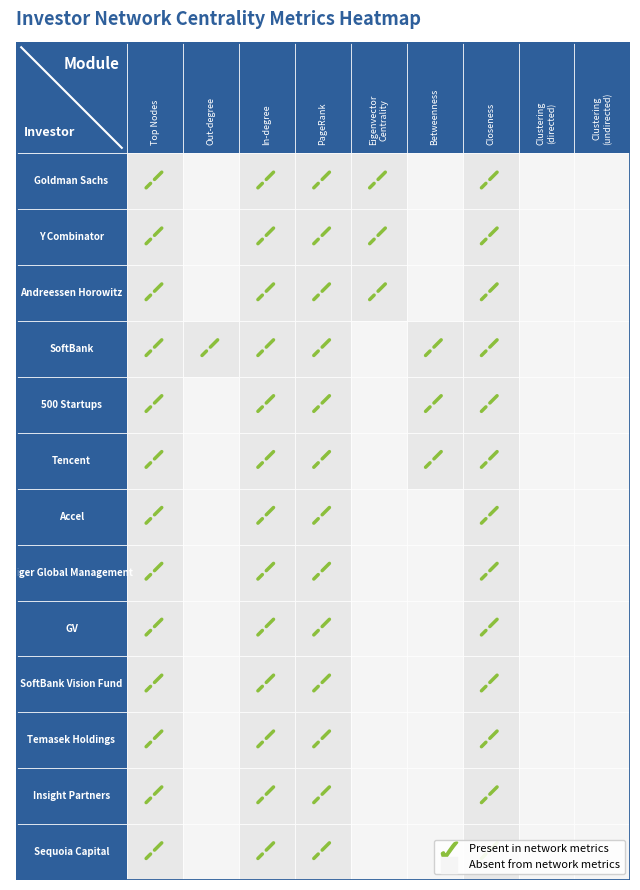

Reading right to left, extract all data points from this chart.

Goldman Sachs: 0	0	1	0	1	1	1	0	1
Y Combinator: 0	0	1	0	1	1	1	0	1
Andreessen Horowitz: 0	0	1	0	1	1	1	0	1
SoftBank: 0	0	1	1	0	1	1	1	1
500 Startups: 0	0	1	1	0	1	1	0	1
Tencent: 0	0	1	1	0	1	1	0	1
Accel: 0	0	1	0	0	1	1	0	1
Tiger Global Management: 0	0	1	0	0	1	1	0	1
GV: 0	0	1	0	0	1	1	0	1
SoftBank Vision Fund: 0	0	1	0	0	1	1	0	1
Temasek Holdings: 0	0	1	0	0	1	1	0	1
Insight Partners: 0	0	1	0	0	1	1	0	1
Sequoia Capital: 0	0	1	0	0	1	1	0	1